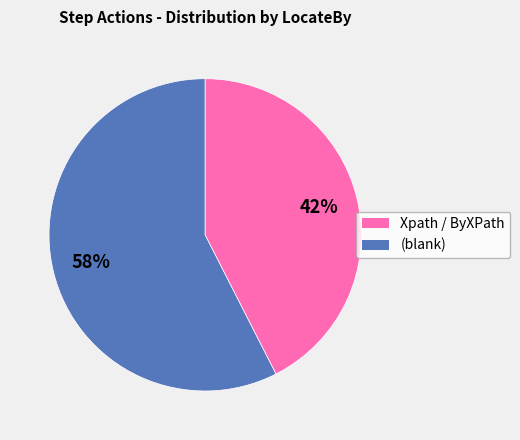

To the nearest percent, what is the average slice percentage?

50%